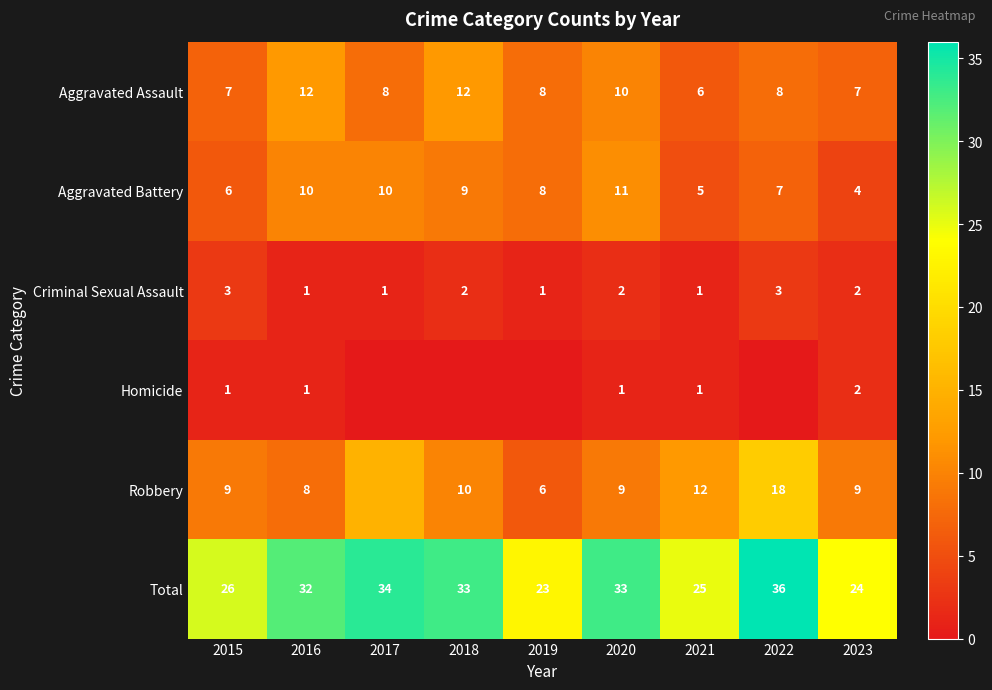

Rank the series at 2020 from highest to lowest value.

Total, Aggravated Battery, Aggravated Assault, Robbery, Criminal Sexual Assault, Homicide